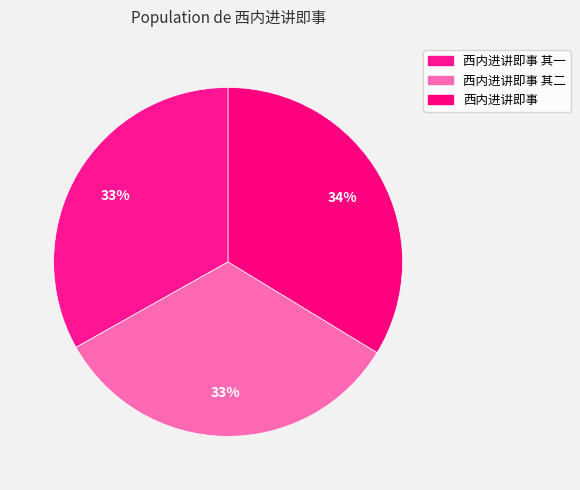

How many segments does this pie chart have?

3